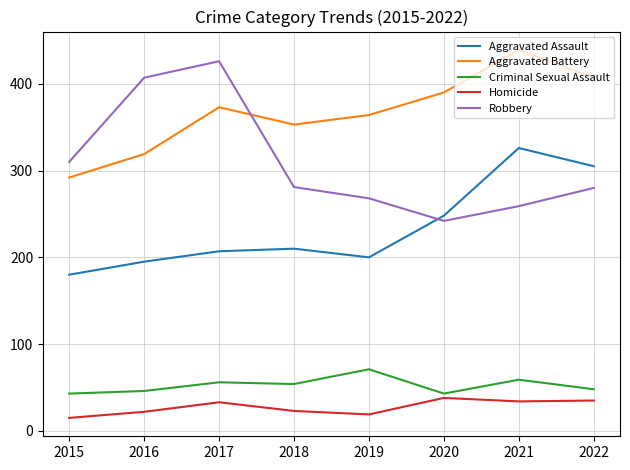

What is the total value across all series at 2016?

989